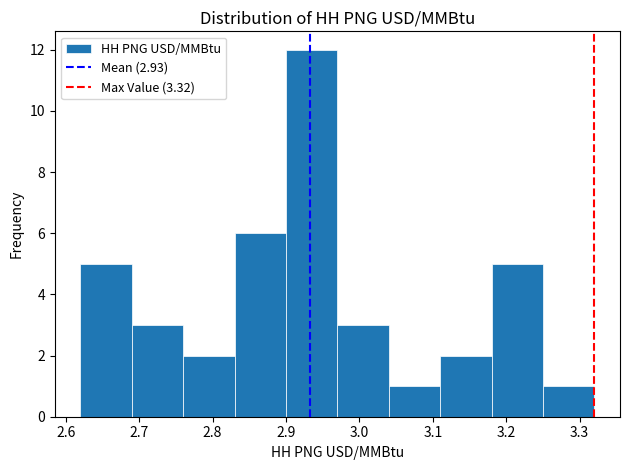

How tall is the bar that spans 3.18 to 3.25 on the x-axis? The values are not printed on the chart, so give them approximately, as read against the axis.

5